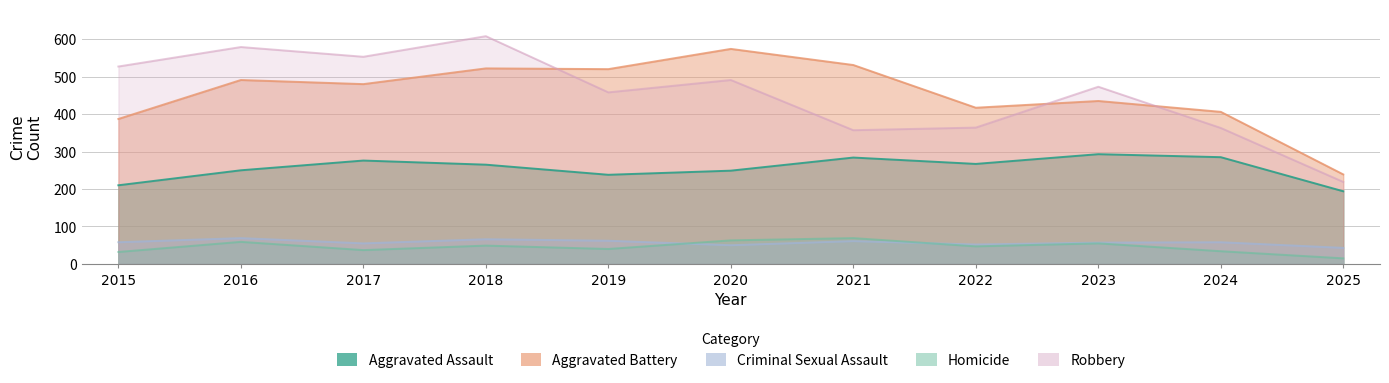

How many categories are shown in the chart?

11